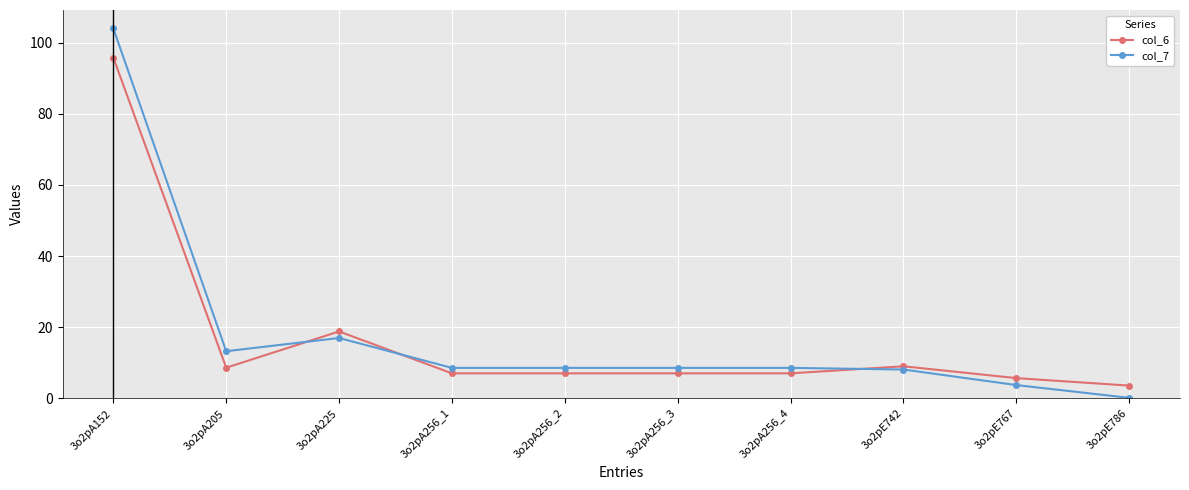

List the series in order of their overall mean, highest first.

col_7, col_6